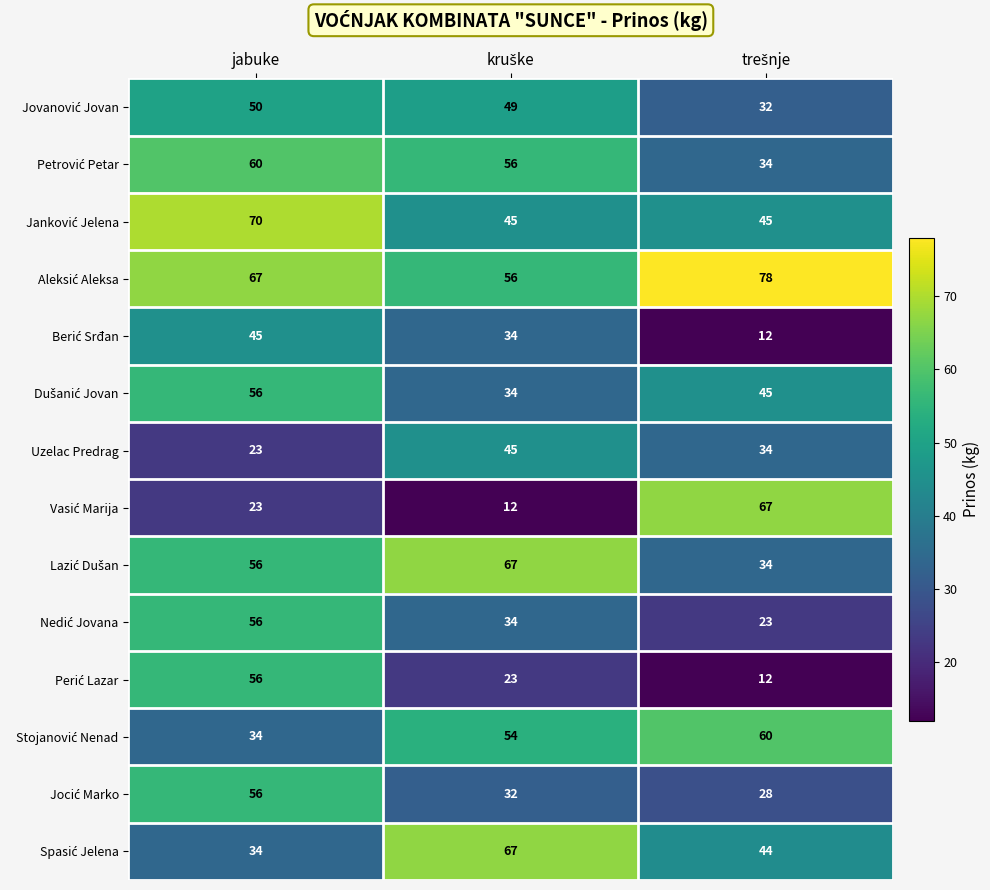

At which category is the sum across all series the highest?

jabuke